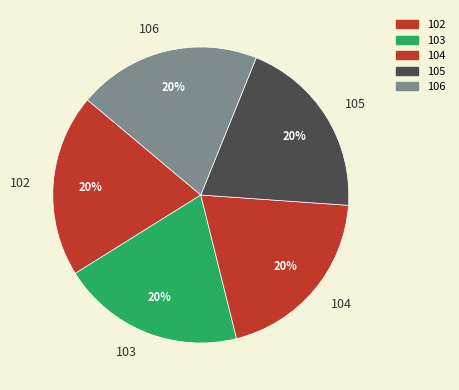

The 104 slice represents 20% of the pie. True or false?

True